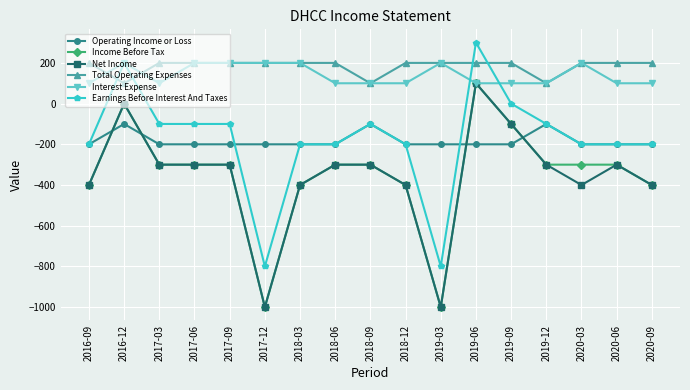

What is the difference between the maximum and minimum values in the Total Operating Expenses series?

100